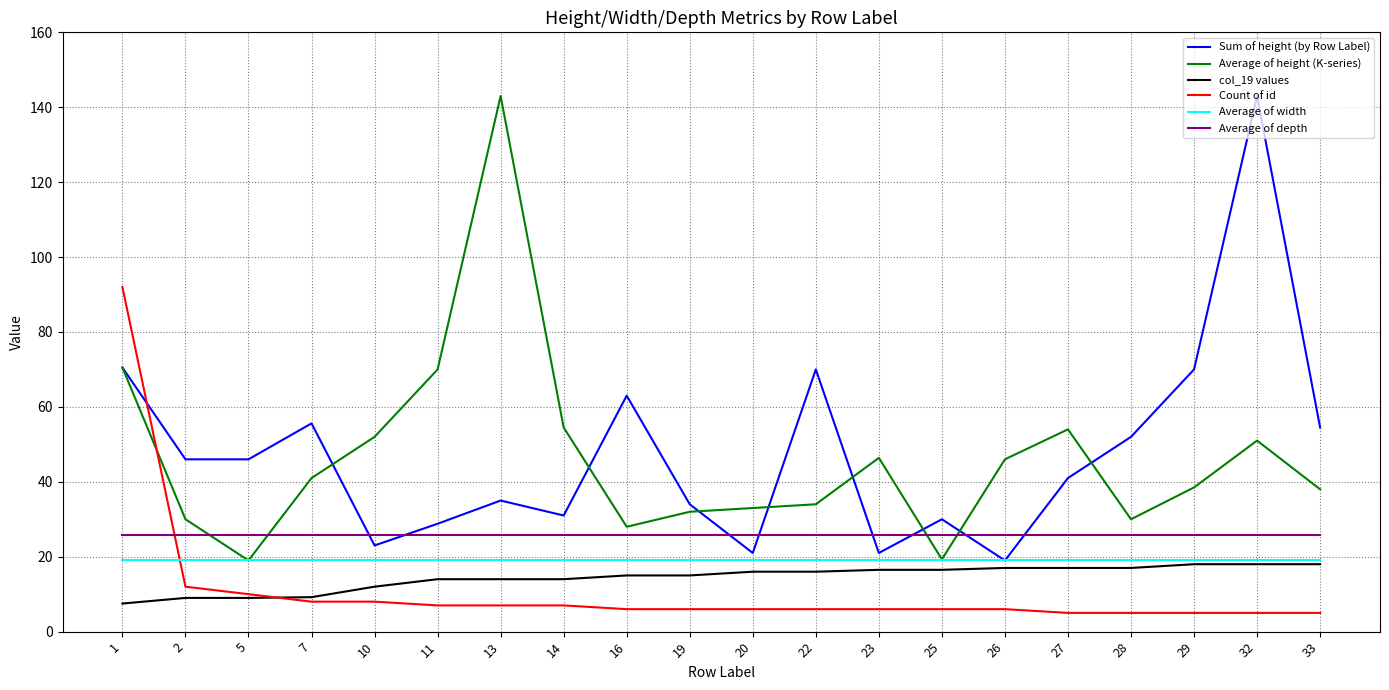

What is the difference between the highest and lowest values at 1?

84.5